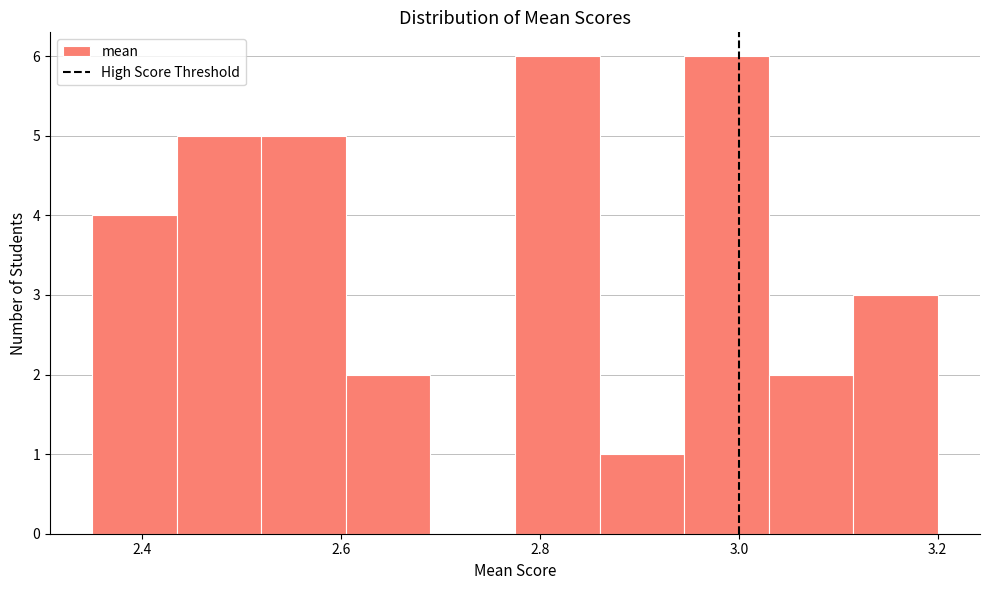

Reading left to right, transcribe this chart: for each bar, give the range it covers on the x-axis and its height. Neither the bar edges nor the heights are printed on the chart, so give them approximately, as read against the axes.

2.350 to 2.435: 4
2.435 to 2.520: 5
2.520 to 2.605: 5
2.605 to 2.690: 2
2.690 to 2.775: 0
2.775 to 2.860: 6
2.860 to 2.945: 1
2.945 to 3.030: 6
3.030 to 3.115: 2
3.115 to 3.200: 3